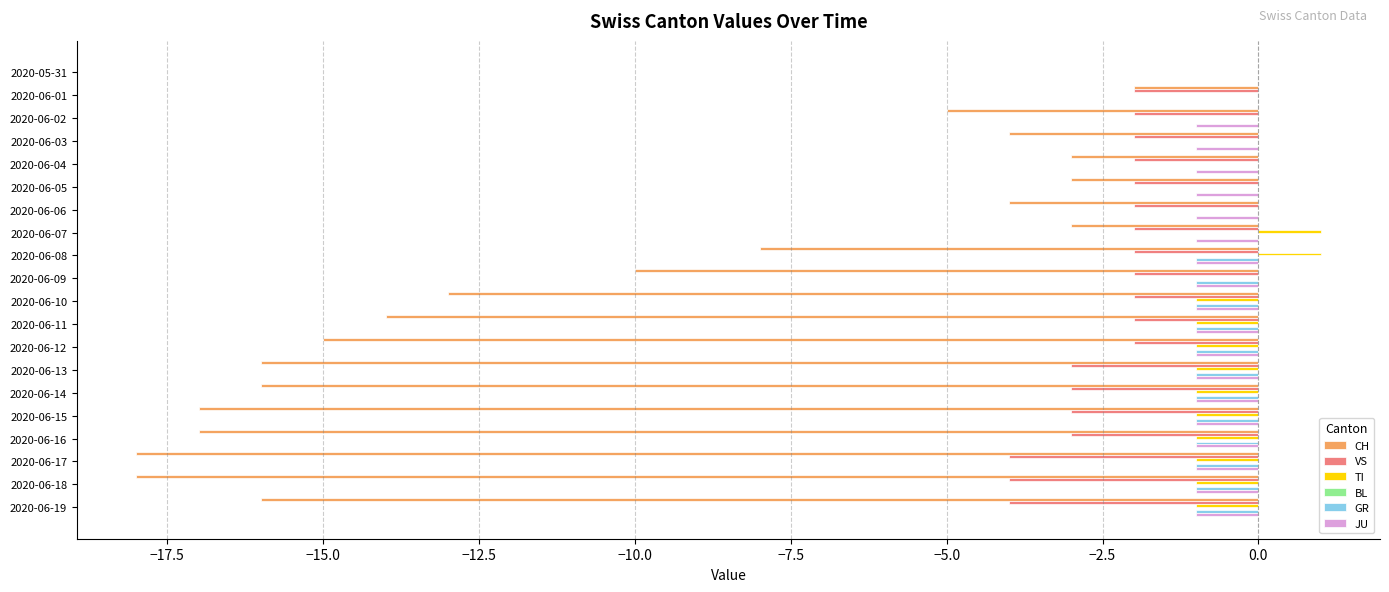

Between 2020-06-01 and 2020-06-16, which series saw the biggest shift?

CH